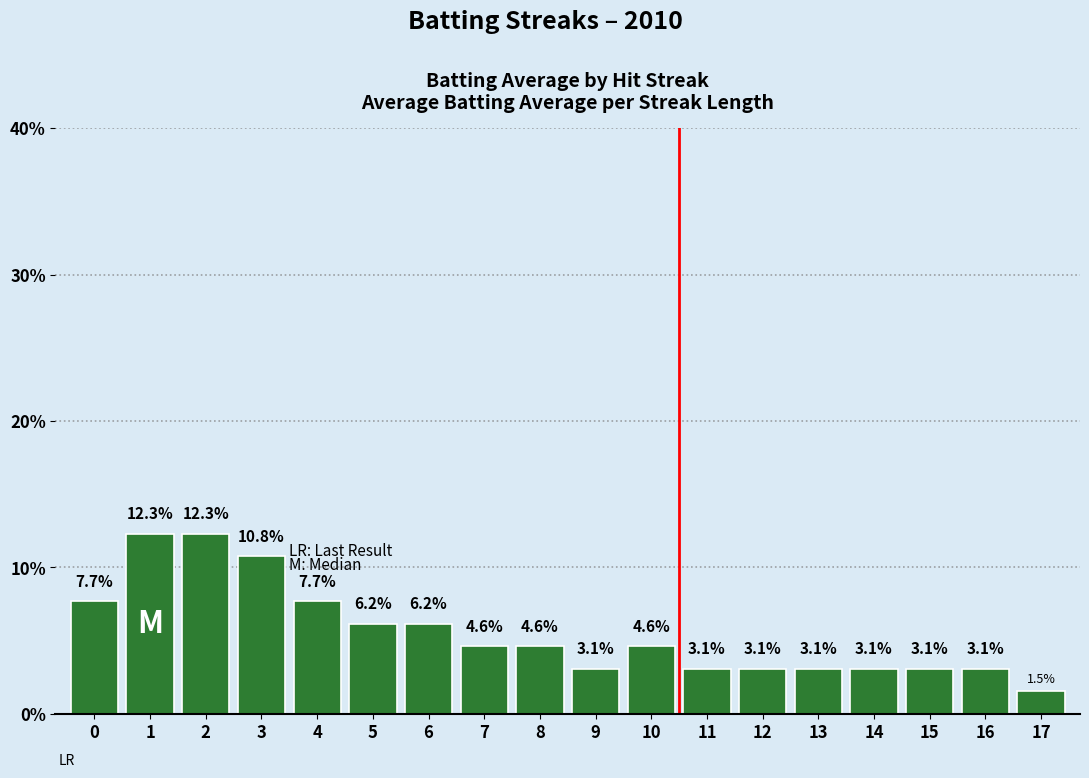

Approximately how many times larger is the value at 2 compared to 7?

2.7